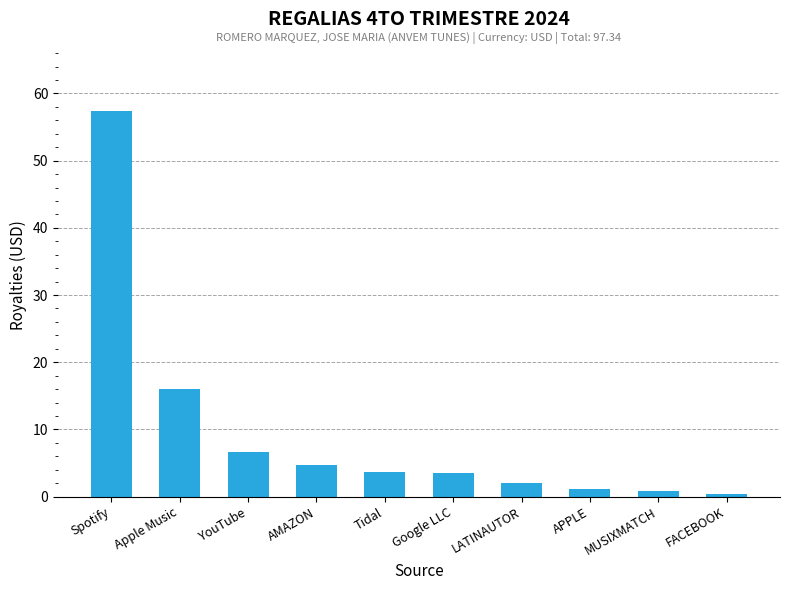

Which category has the highest value across all series?

Spotify